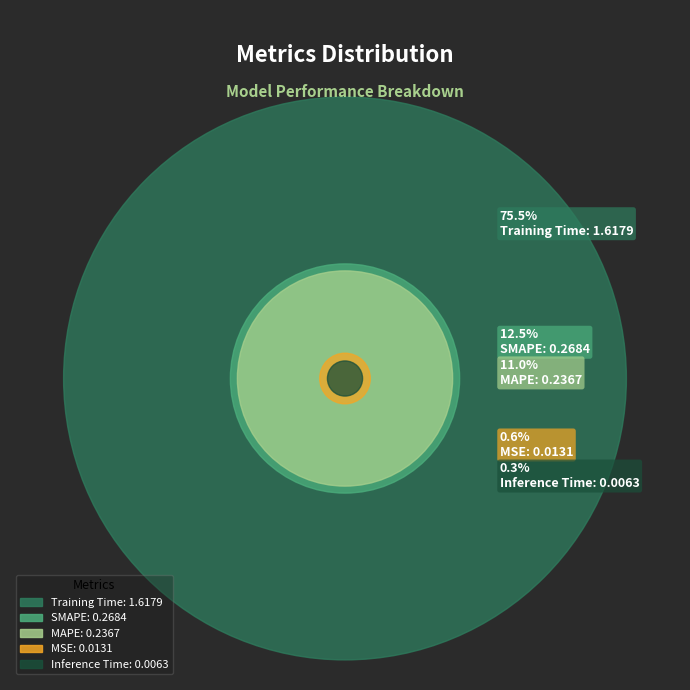

Does any single category account for the majority?

Yes